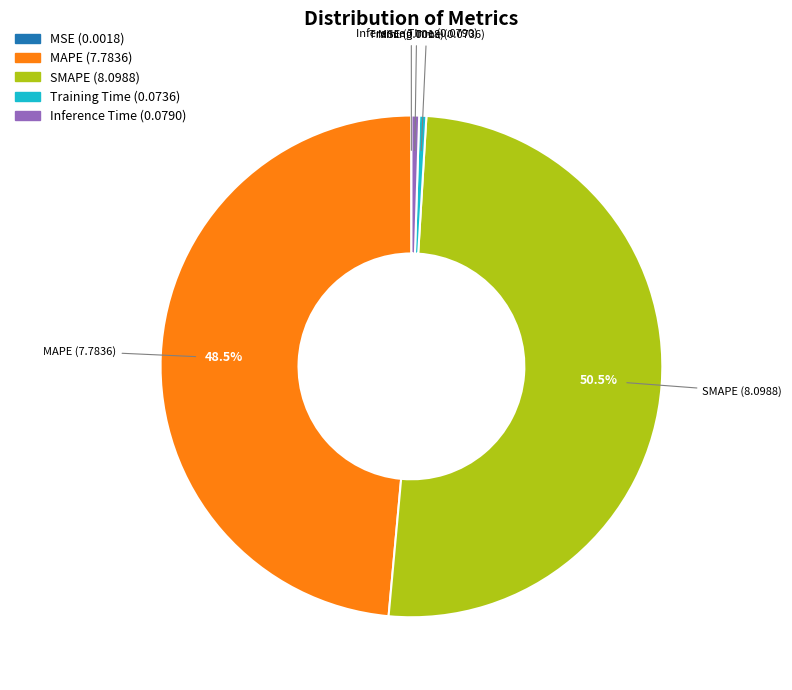

What is the ratio of the value at SMAPE to the value at MAPE?

1.0